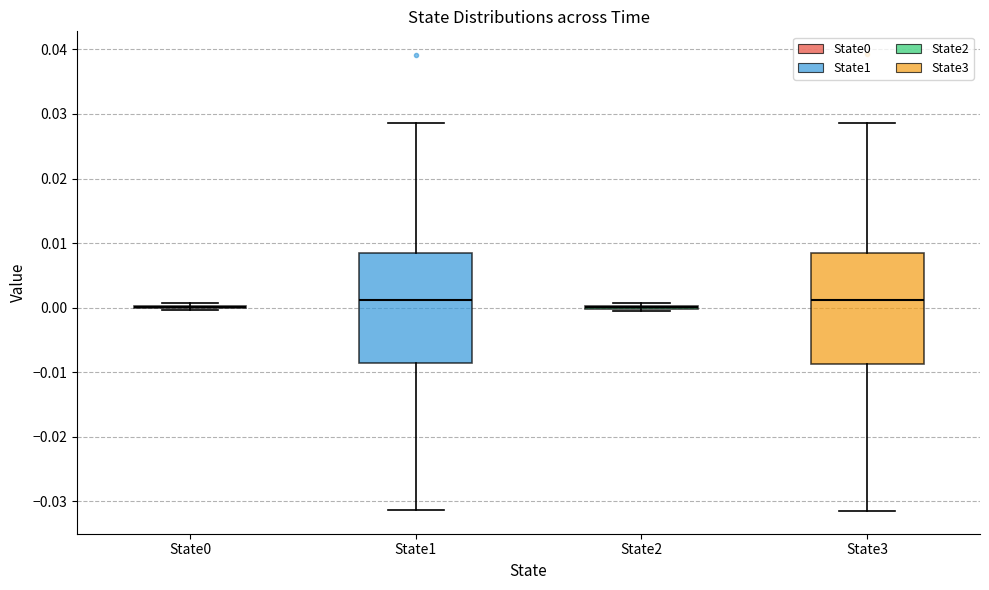

Reading left to right, transcribe this box plot: for each box, give where its median line is, the range the box spans, and where its two whiskers end, as read against the y-axis. The values are not printed on the chart, so give them approximately, as read against the axis.

State0: box collapsed to a line at 0.000, whiskers 0.000 to 0.001
State1: median 0.001, box -0.009 to 0.008, whiskers -0.031 to 0.029
State2: box collapsed to a line at 0.000, whiskers 0.000 to 0.001
State3: median 0.001, box -0.009 to 0.008, whiskers -0.031 to 0.029